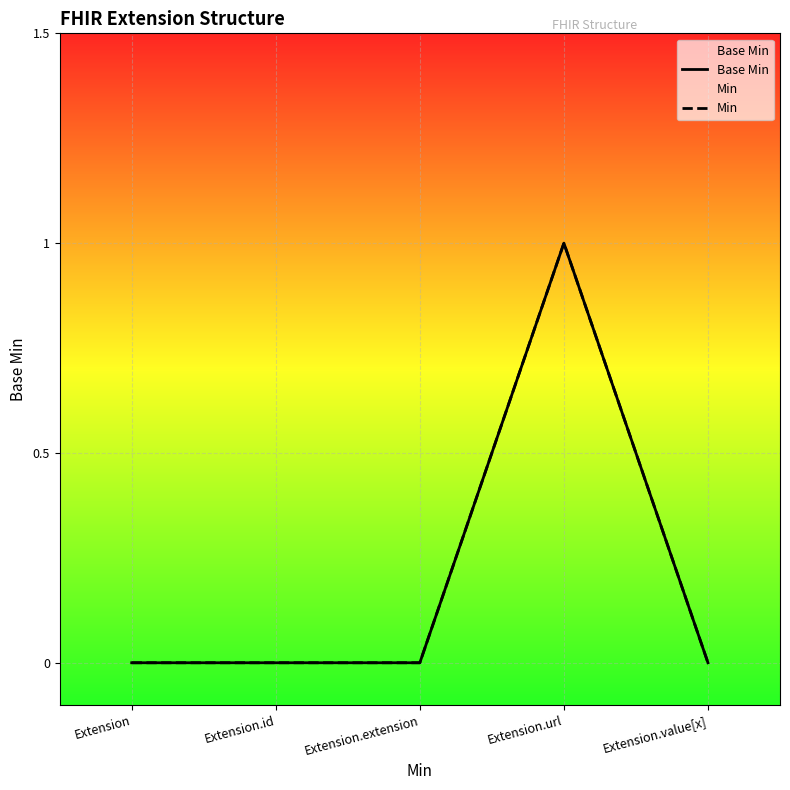

Rank the series by their maximum value, from highest to lowest.

Base Min, Min